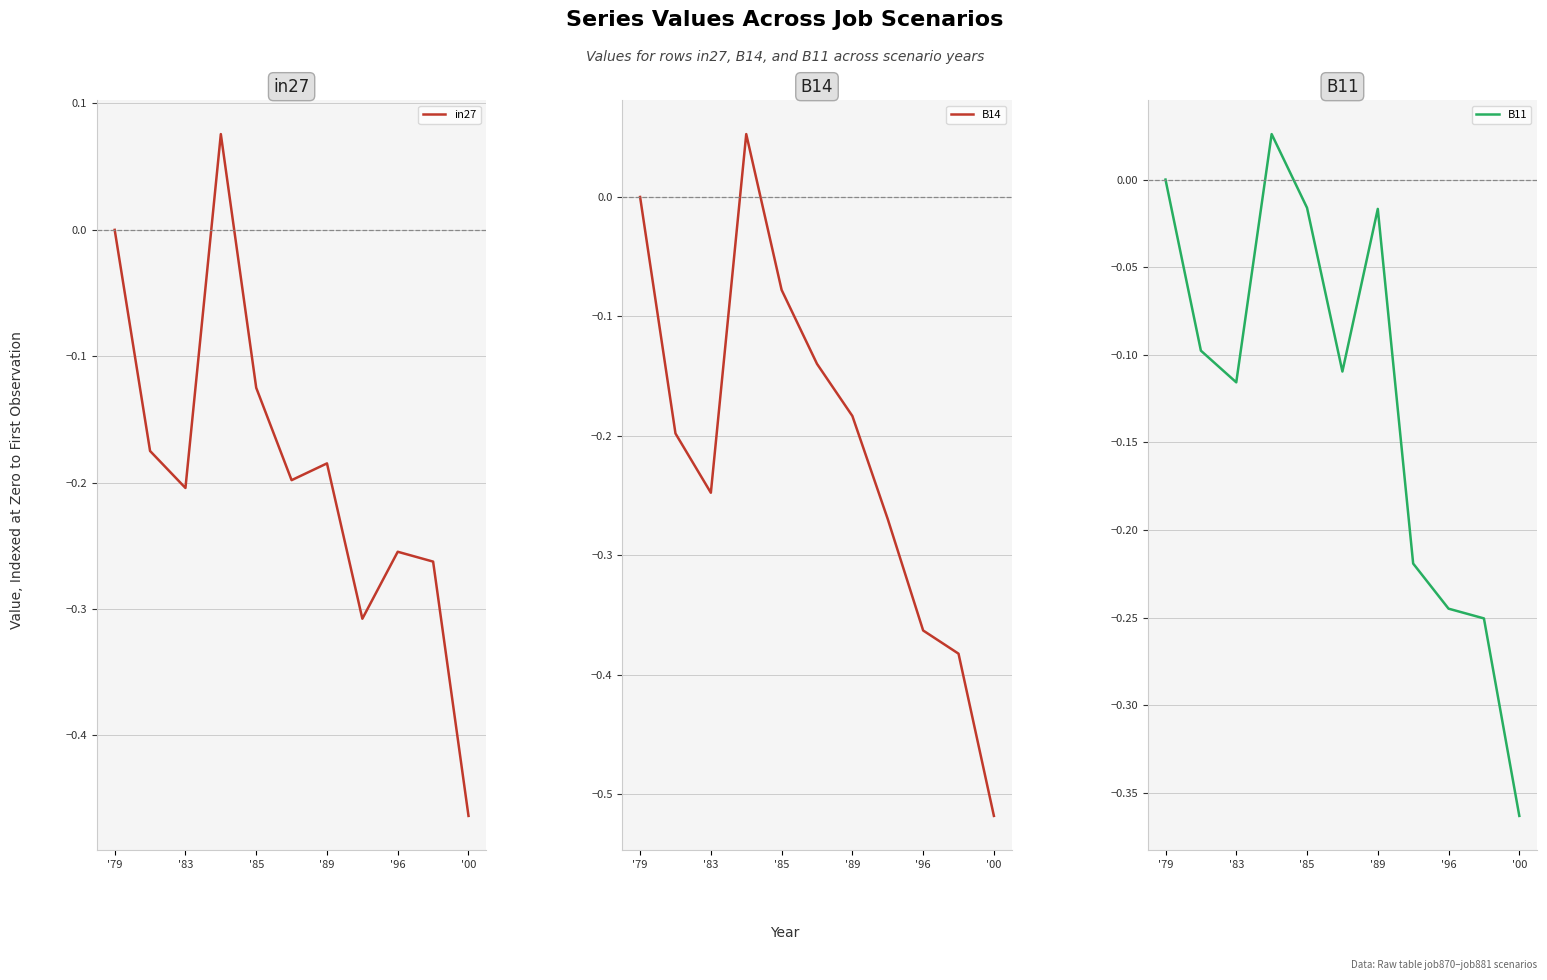

At which label does in27 reach its minimum?

'00